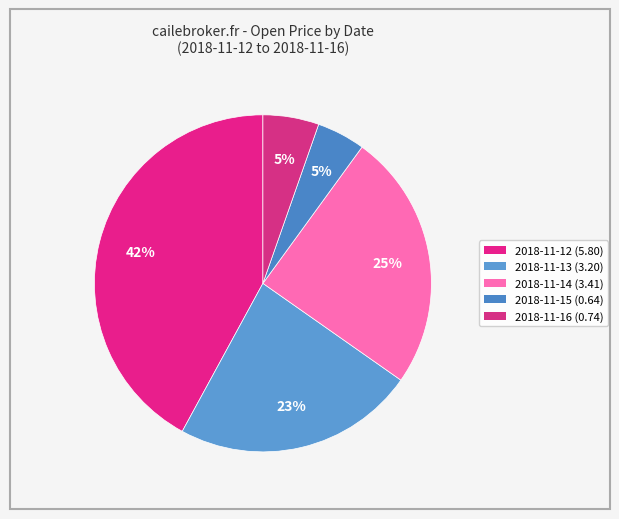

How many slices are in this pie chart?

5